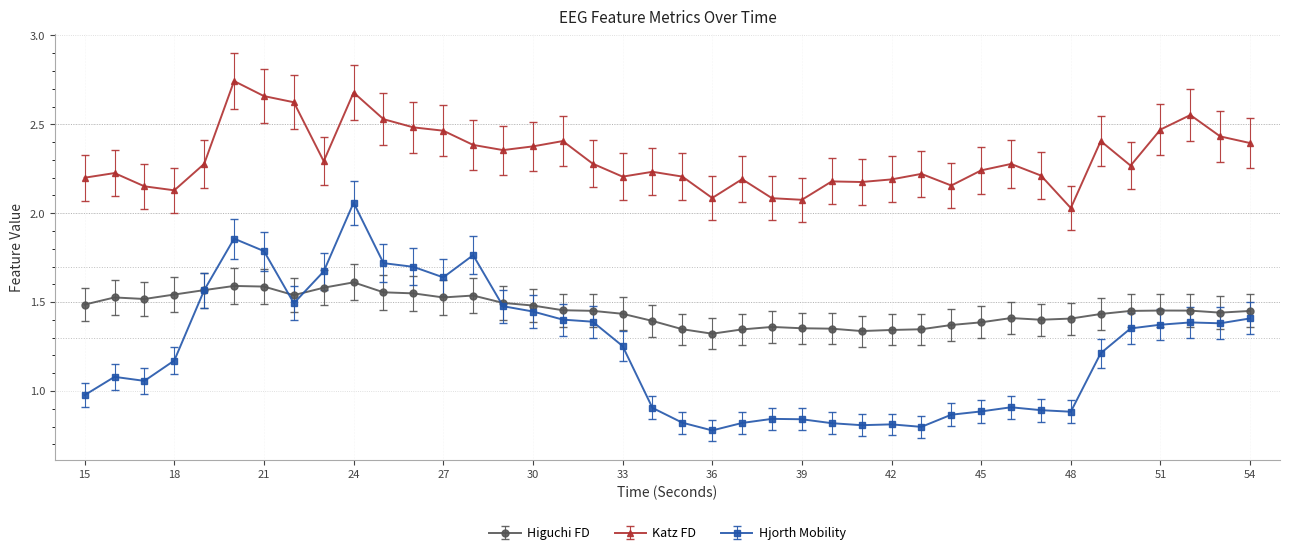

Which series has the largest total across all categories?

Katz FD